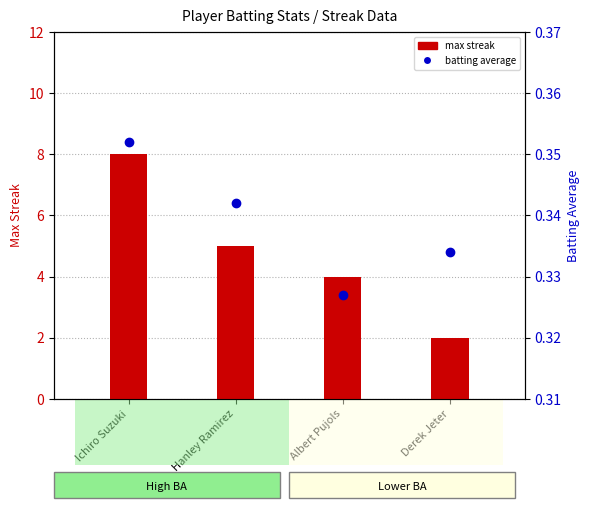

Does the chart contain stacked bars?

No